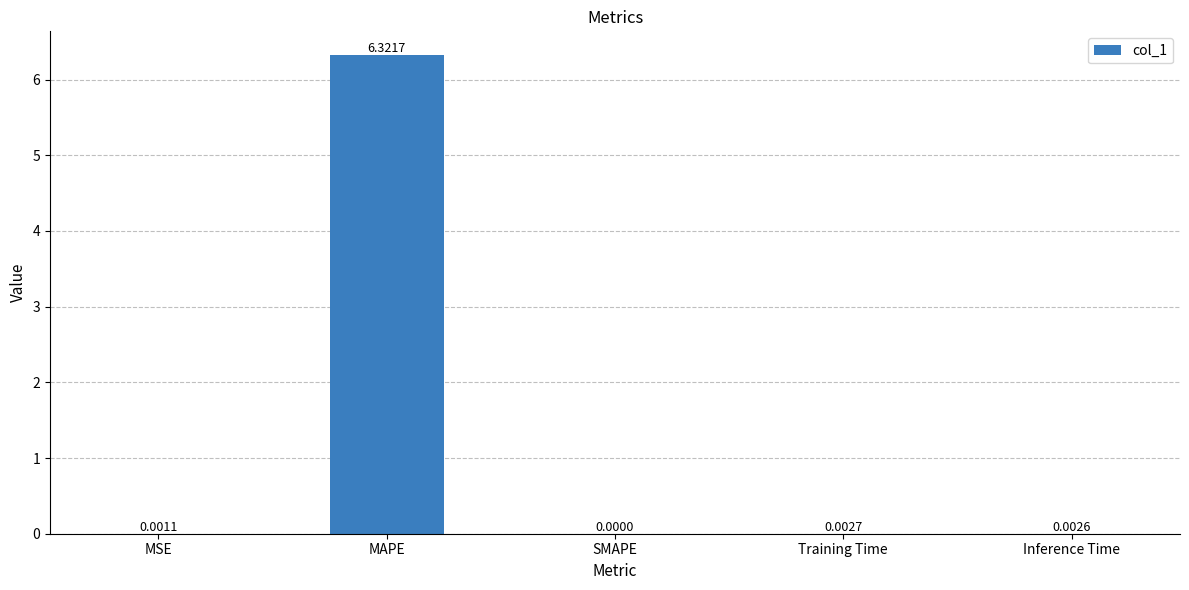

What is the change in value from MAPE to Training Time?

-6.3